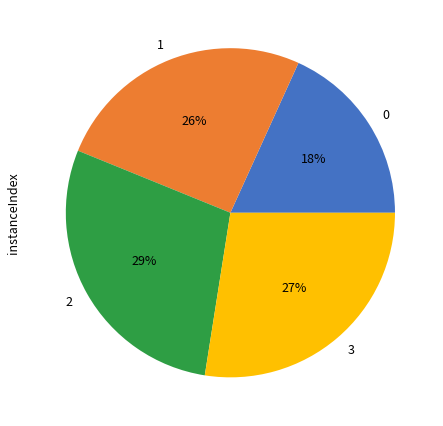

Is it true that 2 is 29% of the pie?

True